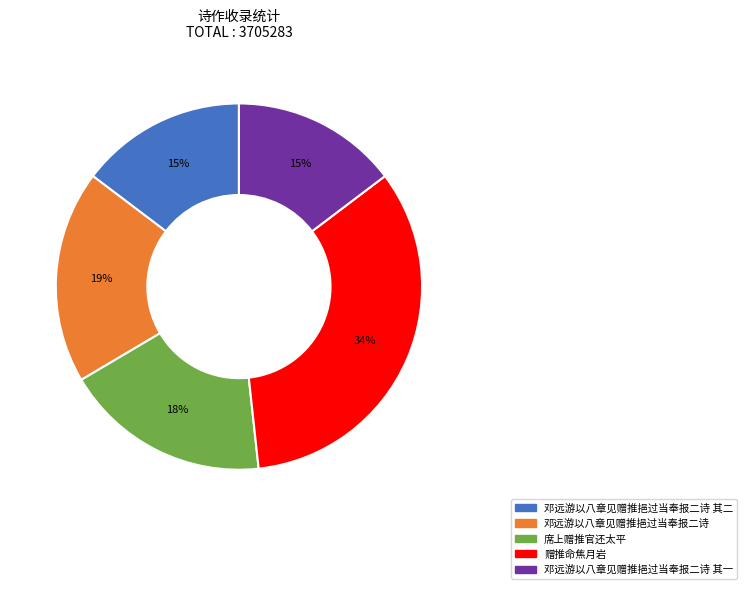

Is there a majority slice in this chart?

No